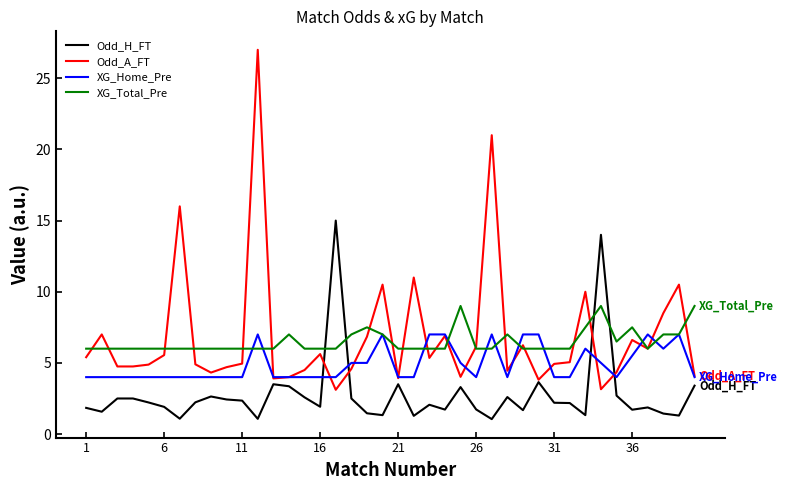

How many lines are shown in the chart?

4